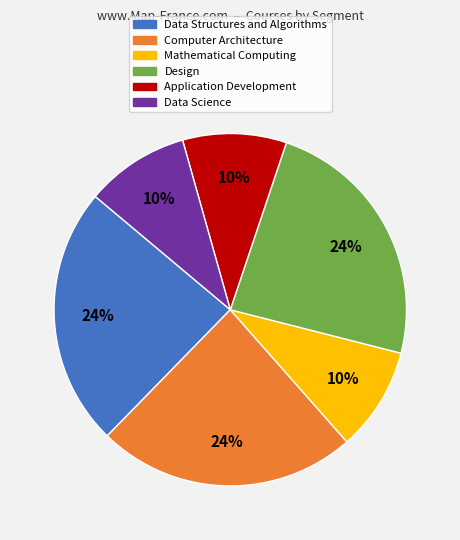

Count the number of slices in the pie.

6